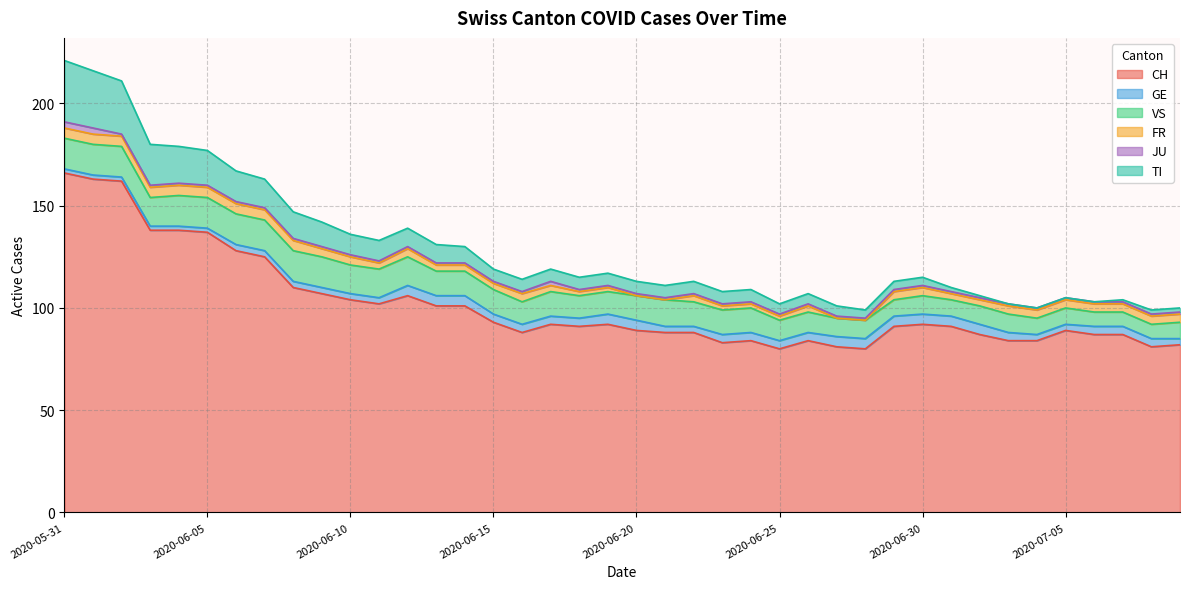

At which label does FR reach its peak?

2020-05-31